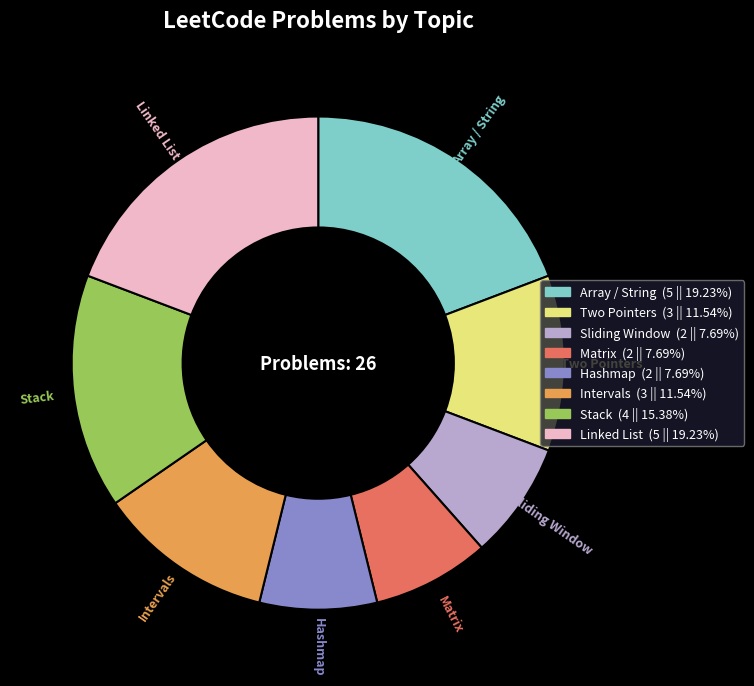

How many segments does this pie chart have?

8